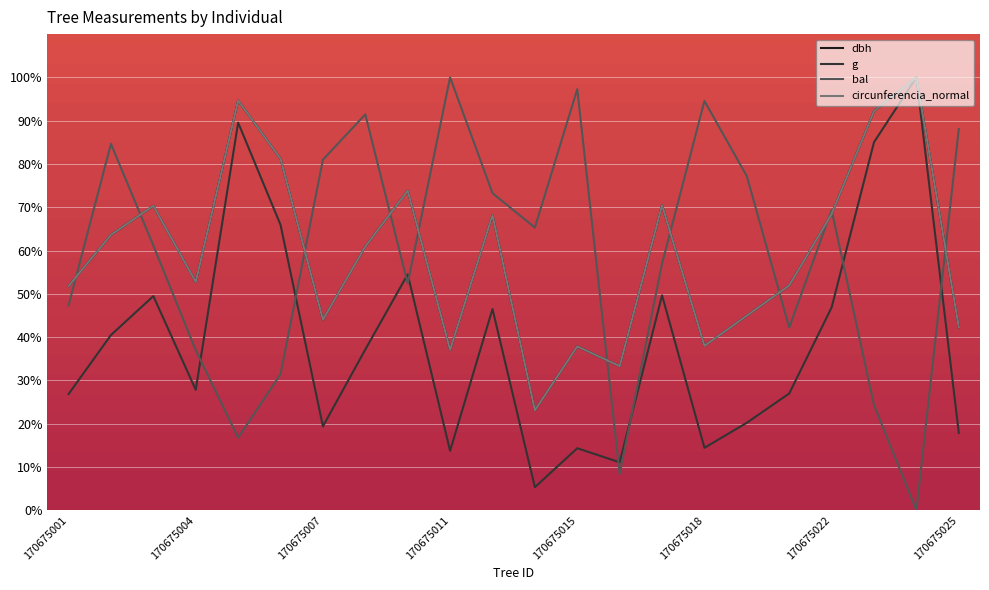

The value of bal at 170675012 is 16.6. True or false?

False